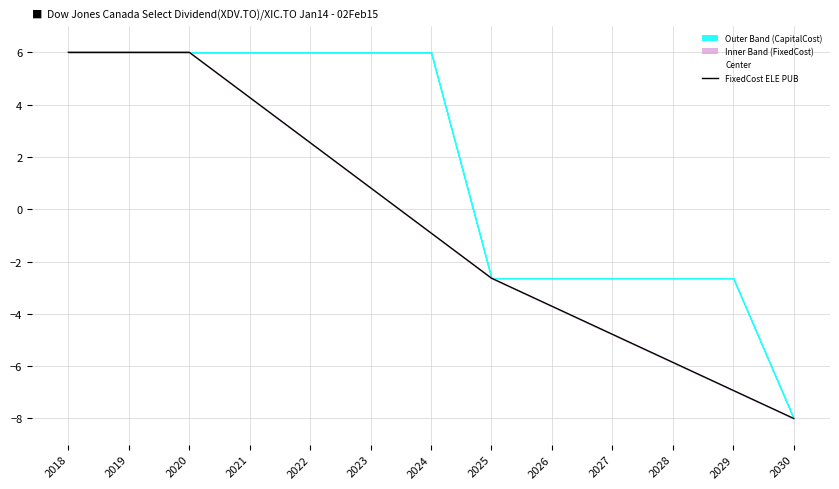

What is the sum of all Center values?

-7.2